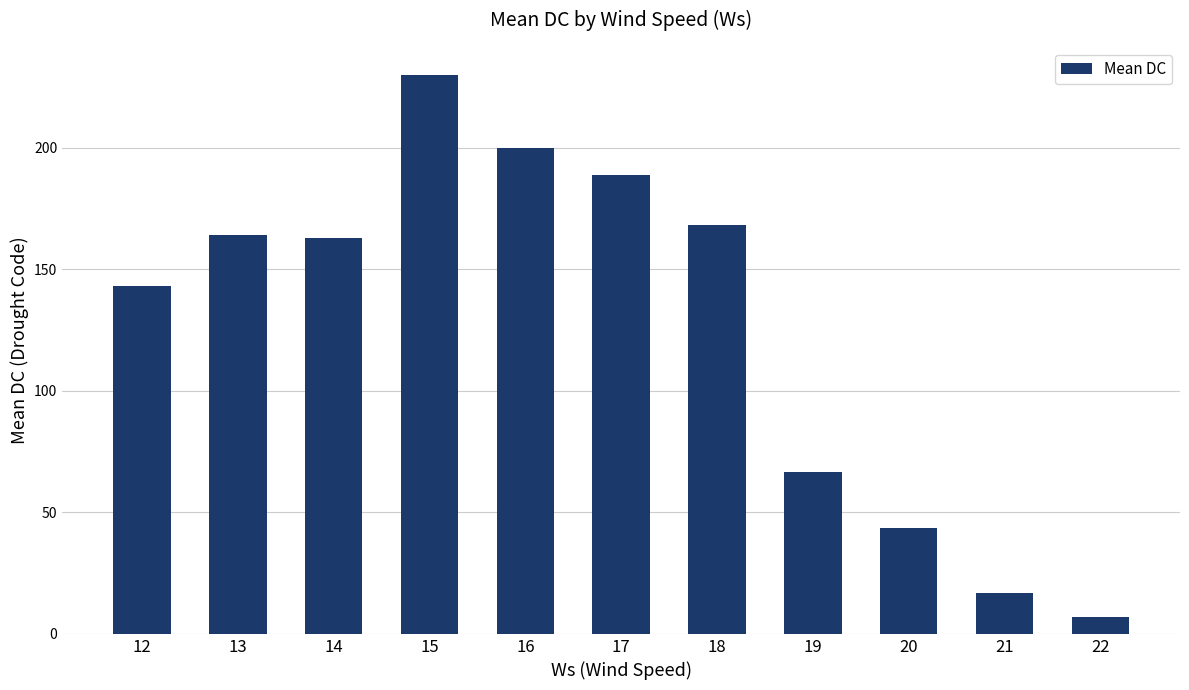

How many categories are shown in the chart?

11